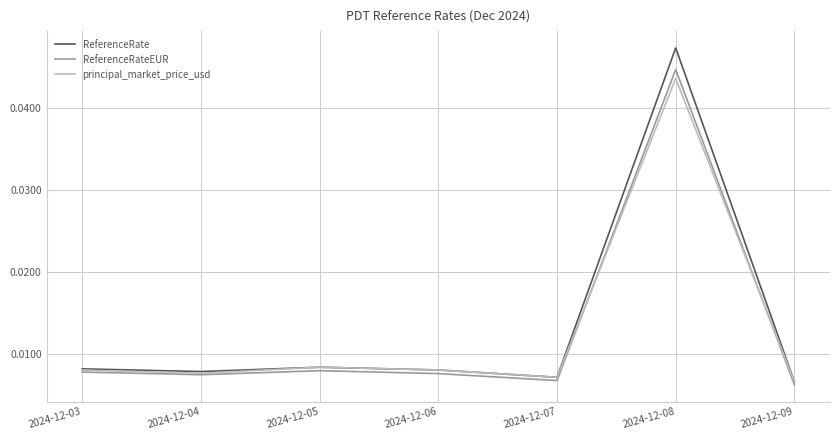

At which category is the sum across all series the highest?

2024-12-08